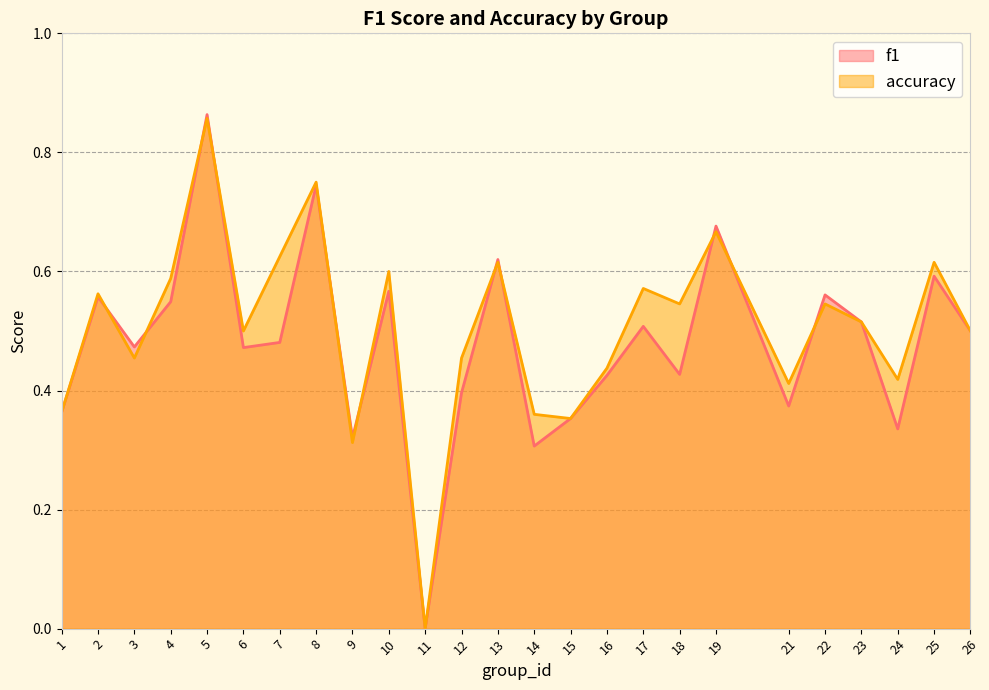

Reading left to right, transcribe all the data shown in this chart.

f1: 1=0.4	2=0.6	3=0.5	4=0.5	5=0.9	6=0.5	7=0.5	8=0.7	9=0.3	10=0.6	11=0.0	12=0.4	13=0.6	14=0.3	15=0.4	16=0.4	17=0.5	18=0.4	19=0.7	21=0.4	22=0.6	23=0.5	24=0.3	25=0.6	26=0.5
accuracy: 1=0.4	2=0.6	3=0.5	4=0.6	5=0.9	6=0.5	7=0.6	8=0.8	9=0.3	10=0.6	11=0.0	12=0.5	13=0.6	14=0.4	15=0.4	16=0.4	17=0.6	18=0.5	19=0.7	21=0.4	22=0.5	23=0.5	24=0.4	25=0.6	26=0.5